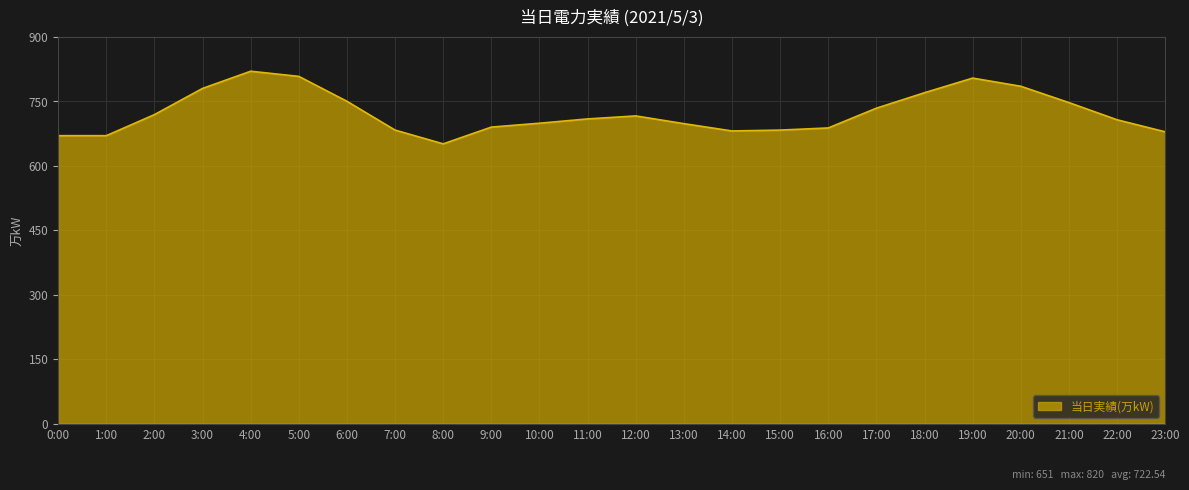

True or false: the data shows 688 at 16:00.

True